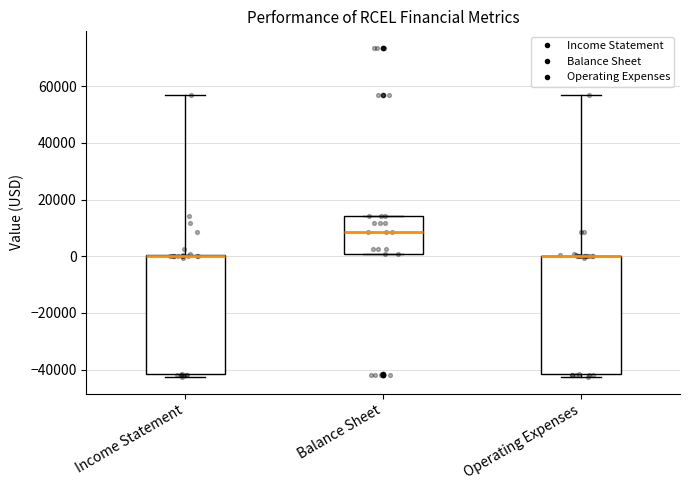

Reading left to right, transcribe this box plot: for each box, give where its median line is, the range the box spans, and where its two whiskers end, as read against the y-axis. The values are not printed on the chart, so give them approximately, as read against the axis.

Income Statement: median 0 (drawn on the box's upper edge), box -42000 to 0, whiskers -42000 (just below the box's lower edge) to 56000
Balance Sheet: median 8000, box 0 to 14000, whiskers 0 to 14000
Operating Expenses: median 0 (drawn on the box's upper edge), box -42000 to 0, whiskers -42000 (just below the box's lower edge) to 56000